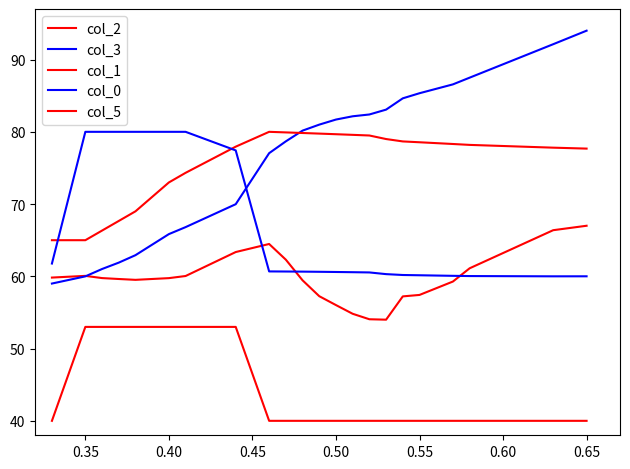

Does the chart have visible grid lines?

No